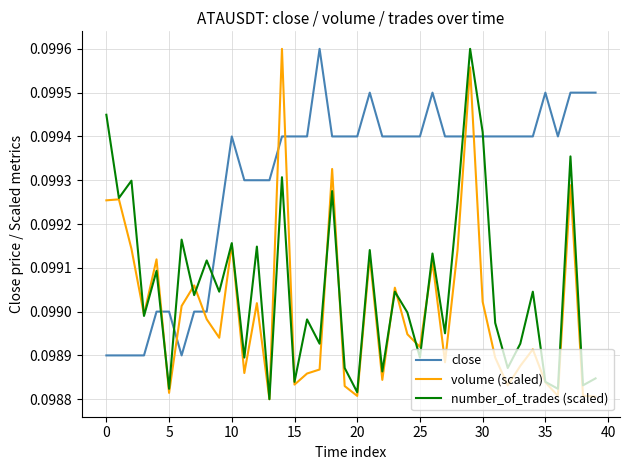

Rank the series by their average value, from highest to lowest.

close, number_of_trades (scaled), volume (scaled)